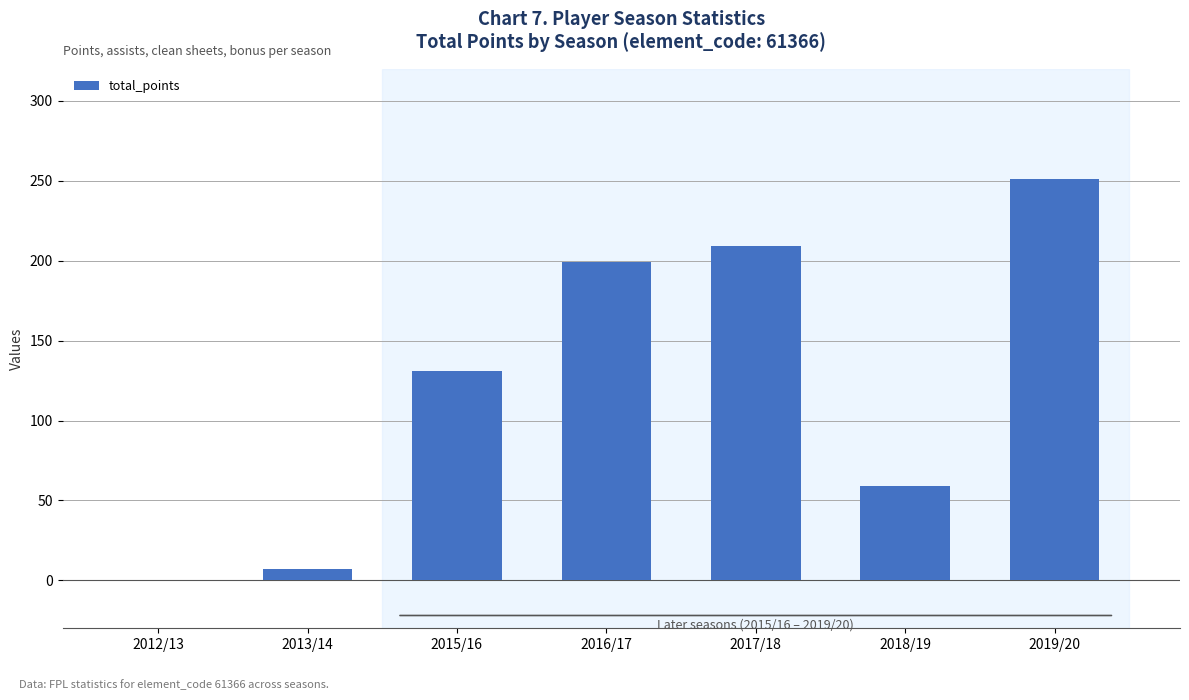

What is the greatest value displayed?

251